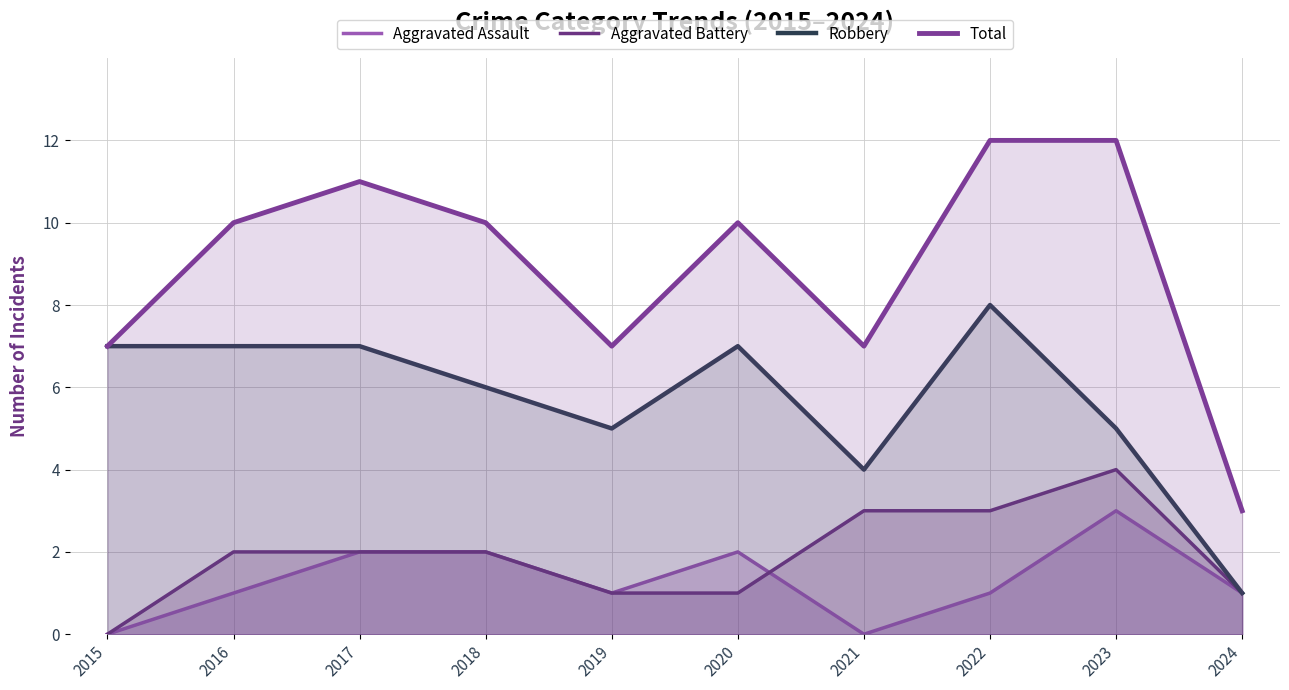

What is the difference between the Aggravated Battery values at 2016 and 2023?

2